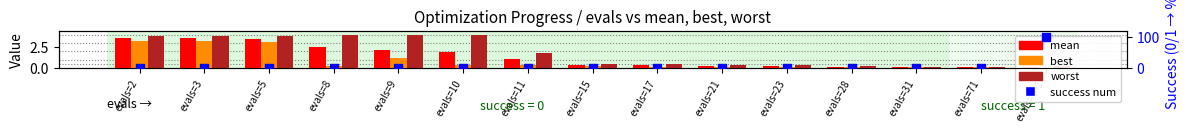

Which series contains the lowest Y value?

success num (scaled)